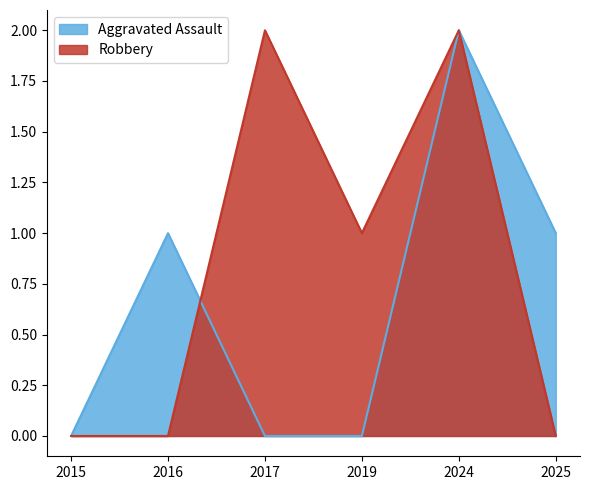

Is the value of Robbery at 2019 greater than the value of Aggravated Assault at 2016?

No